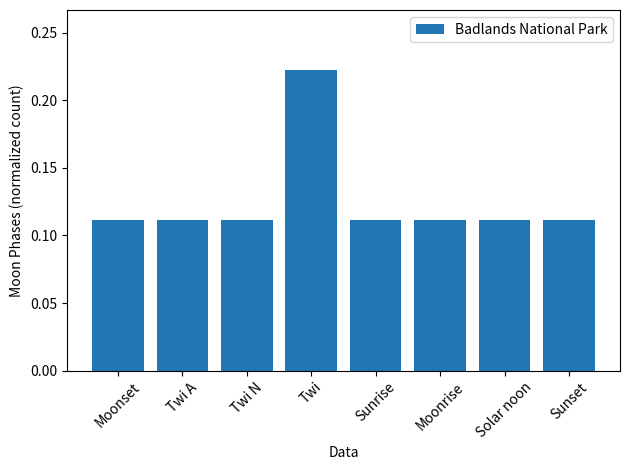

What position from the left is Solar noon?

7